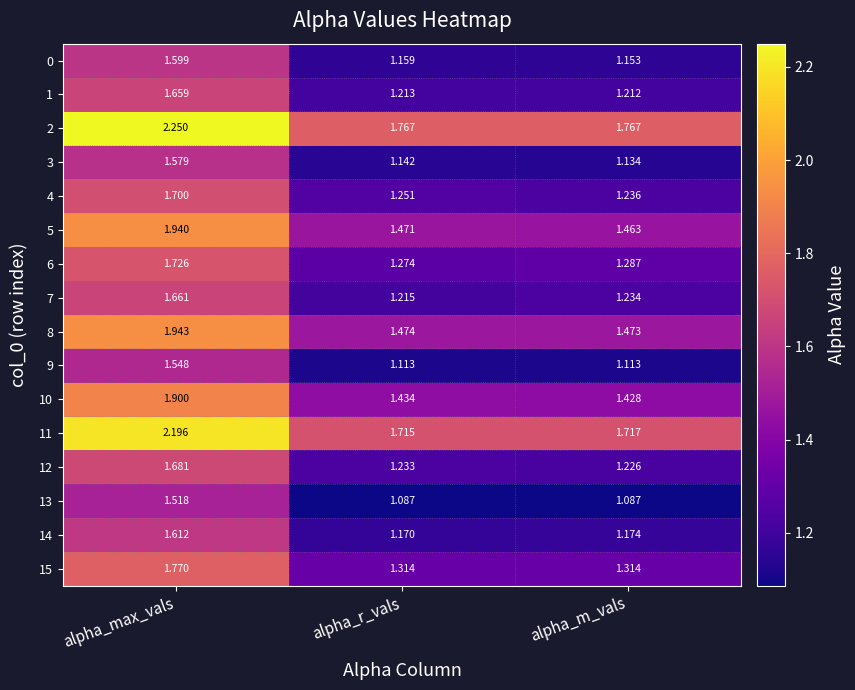

At which category is the sum across all series the highest?

alpha_max_vals